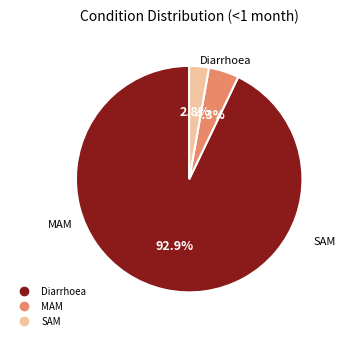

Combined, do SAM and MAM account for over 50%?

No